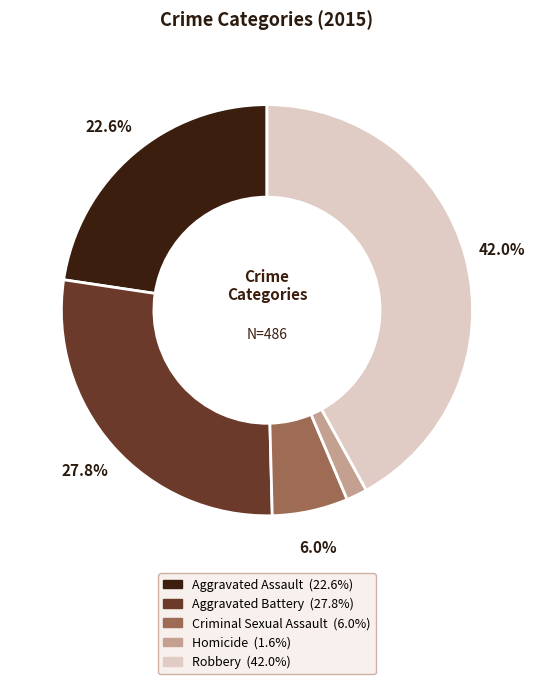

To the nearest percent, what is the combined percentage of Robbery and Aggravated Assault?

65%